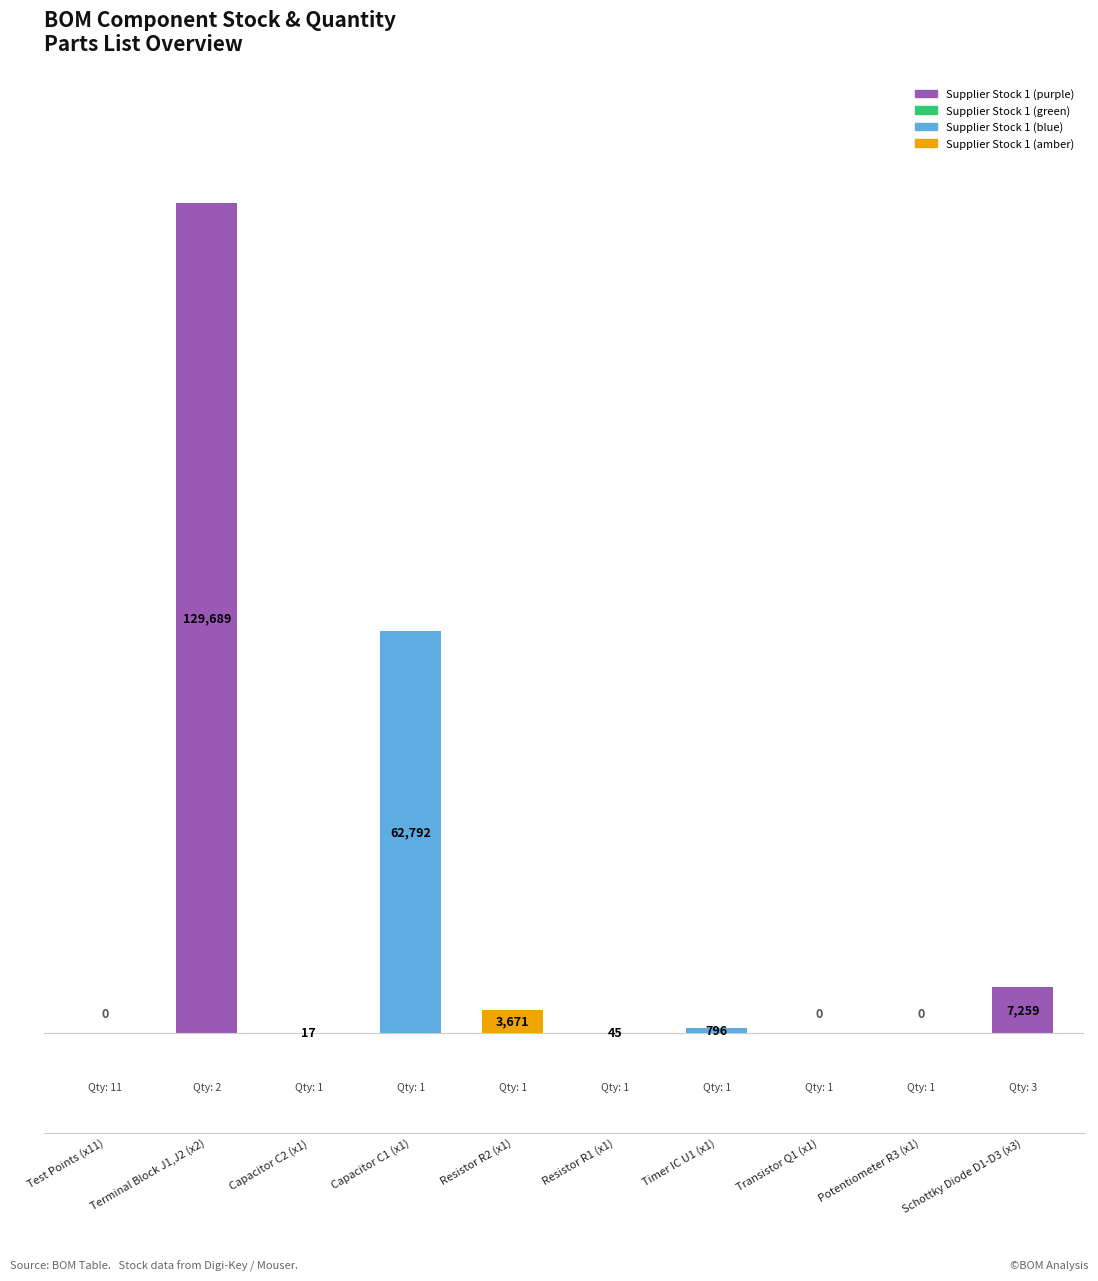

Between Terminal Block J1,J2 (x2) and Timer IC U1 (x1), which is larger?

Terminal Block J1,J2 (x2)